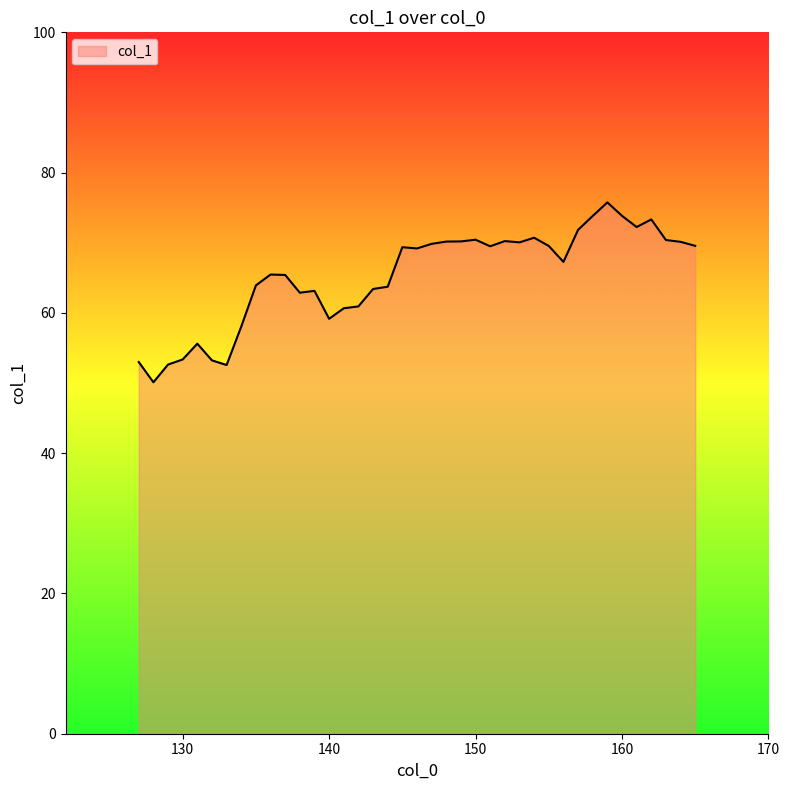

What is the smallest value displayed?

50.1